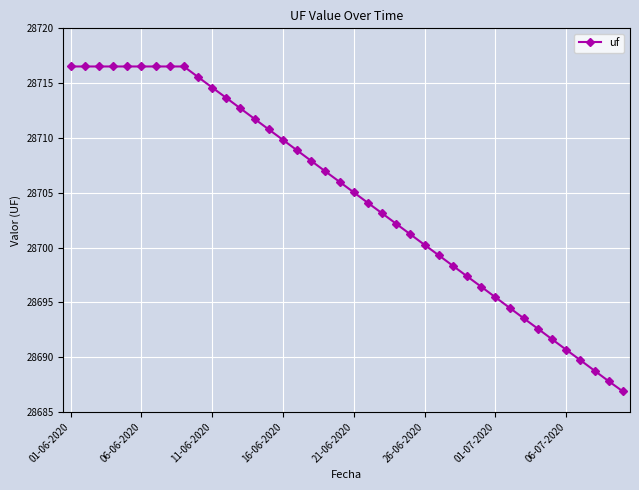

How many categories are shown in the chart?

40